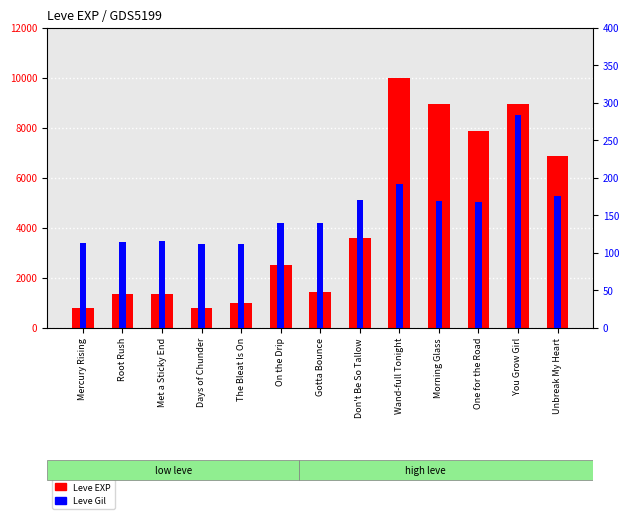

What are all the series names shown in the legend?

Leve EXP, Leve Gil